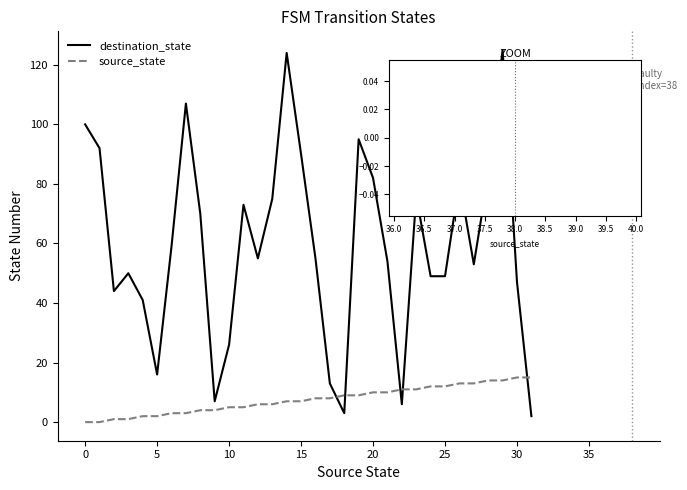

What is the difference between the maximum and minimum values in the source_state series?

15